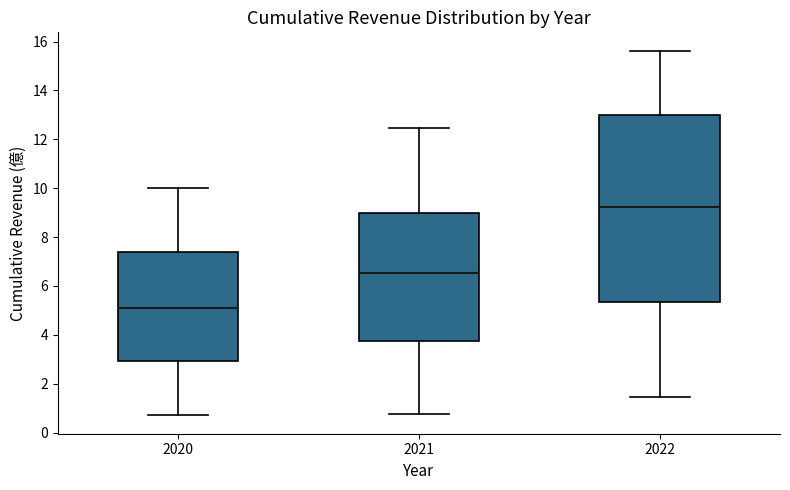

Comparing the boxes themselves (not the whiskers), which one is the tallest?

2022